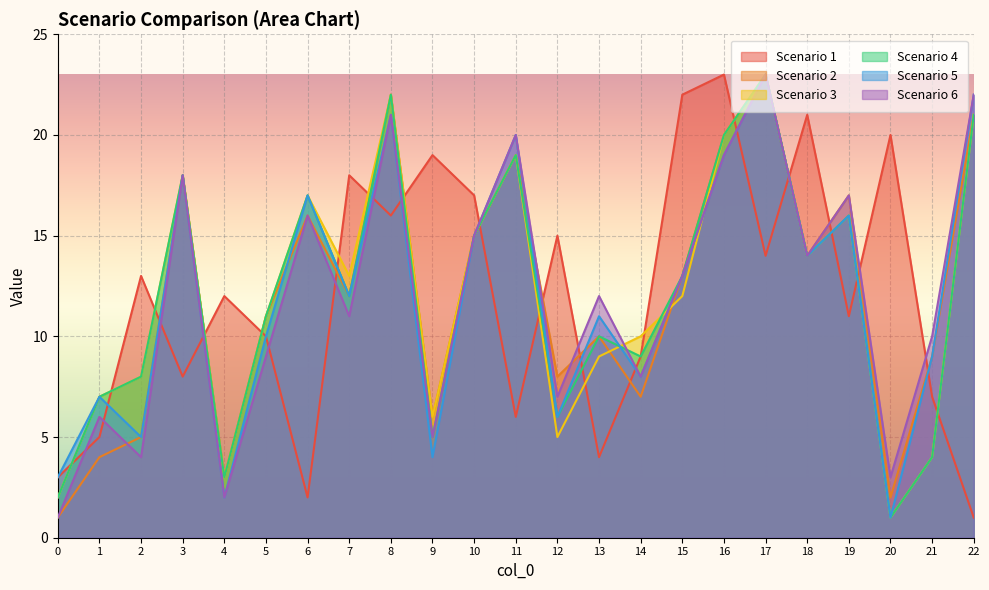

What are all the series names shown in the legend?

Scenario 1, Scenario 2, Scenario 3, Scenario 4, Scenario 5, Scenario 6